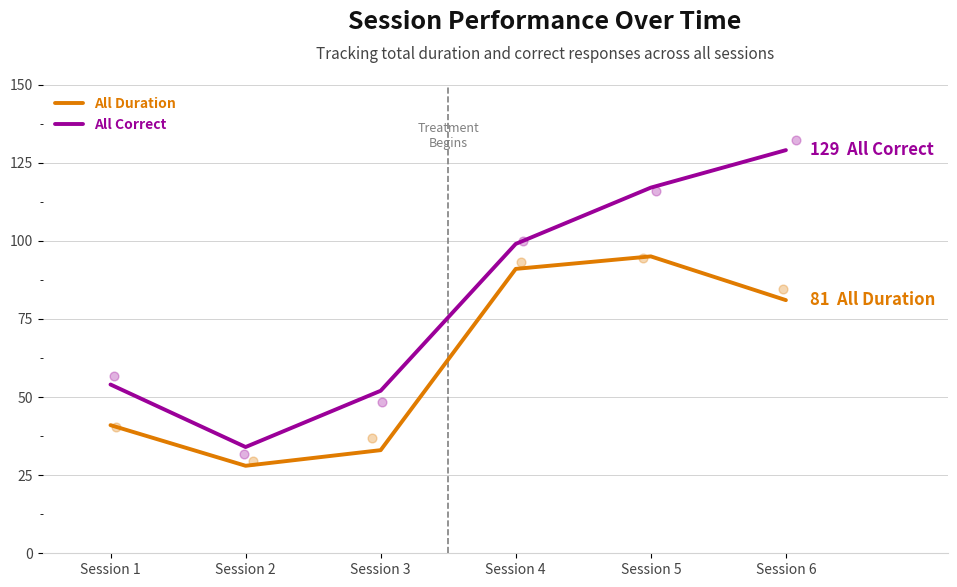

Is the value of All Duration at Session 3 greater than the value of All Correct at Session 3?

No